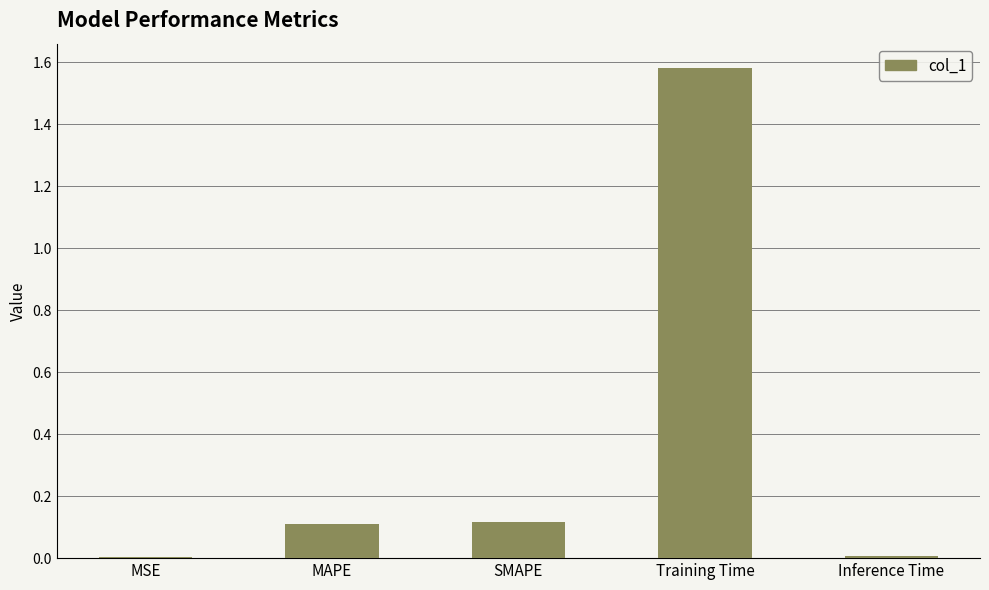

Which label corresponds to the largest value in the chart?

Training Time